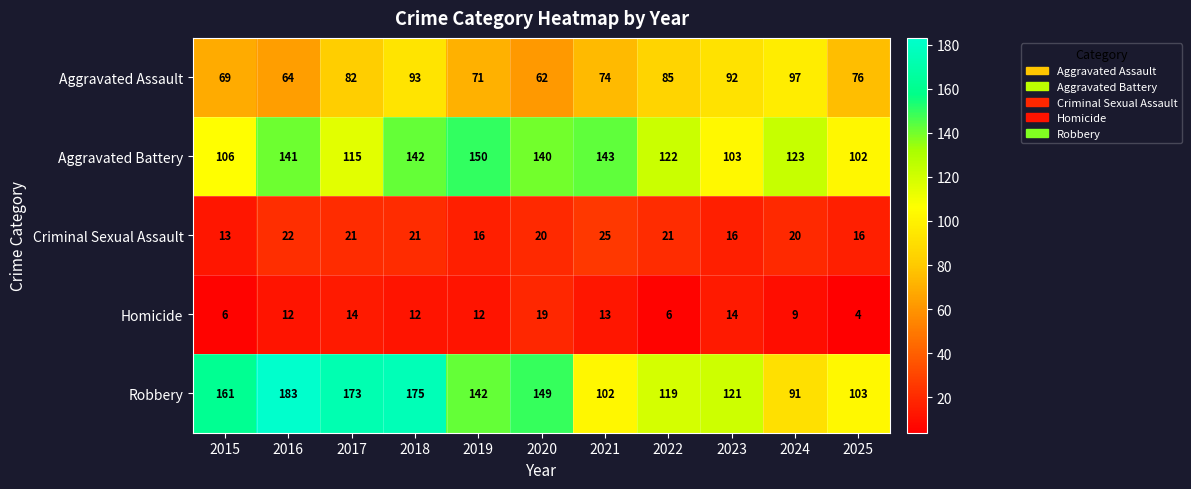

List the series in order of their peak value, highest first.

Robbery, Aggravated Battery, Aggravated Assault, Criminal Sexual Assault, Homicide